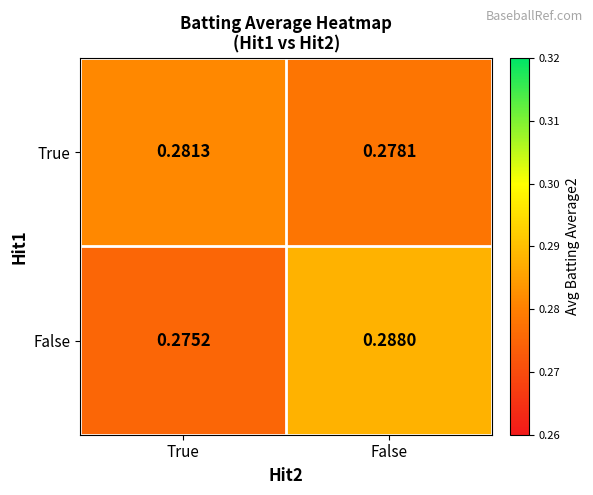

Which label corresponds to the largest value in the chart?

False